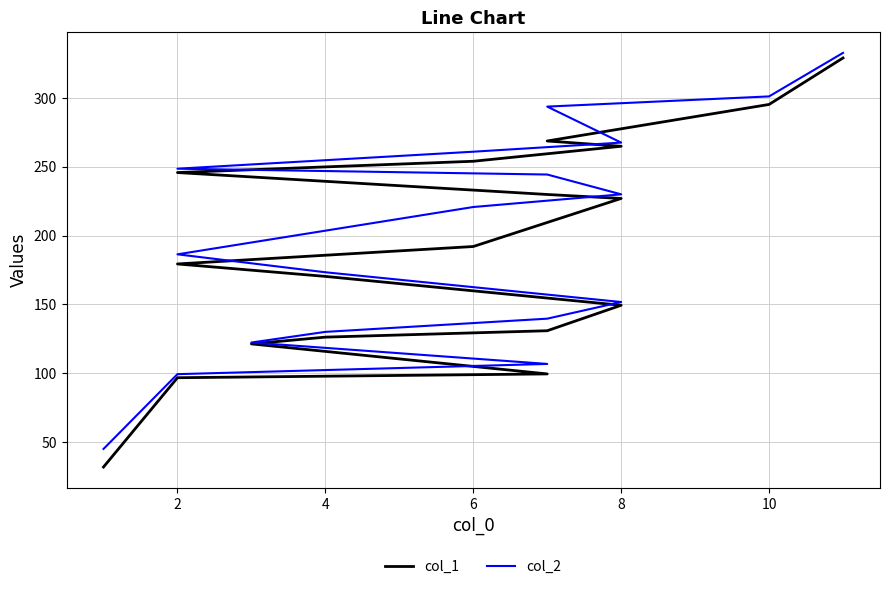

Rank the series by their maximum value, from highest to lowest.

col_2, col_1